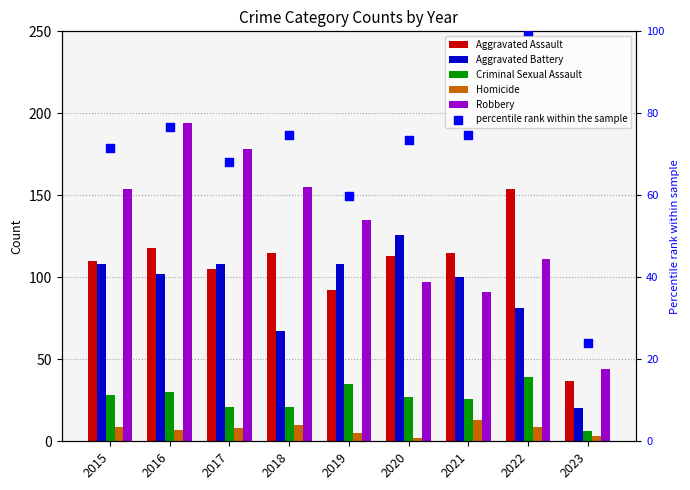

At which category is the sum across all series the highest?

2016